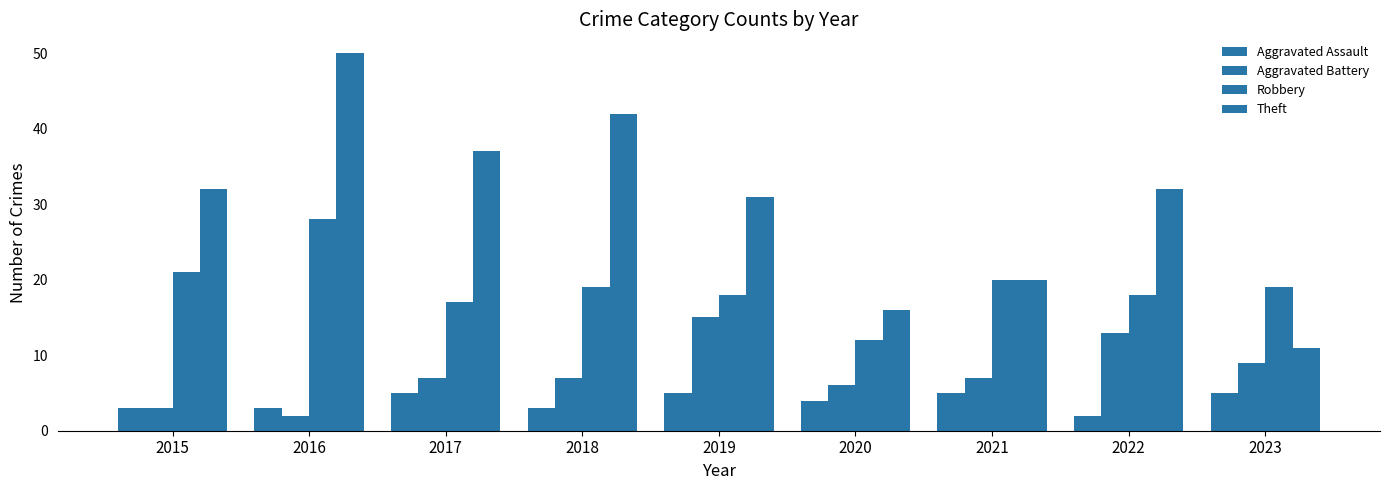

Are the bars grouped side by side (vs. stacked)?

Yes